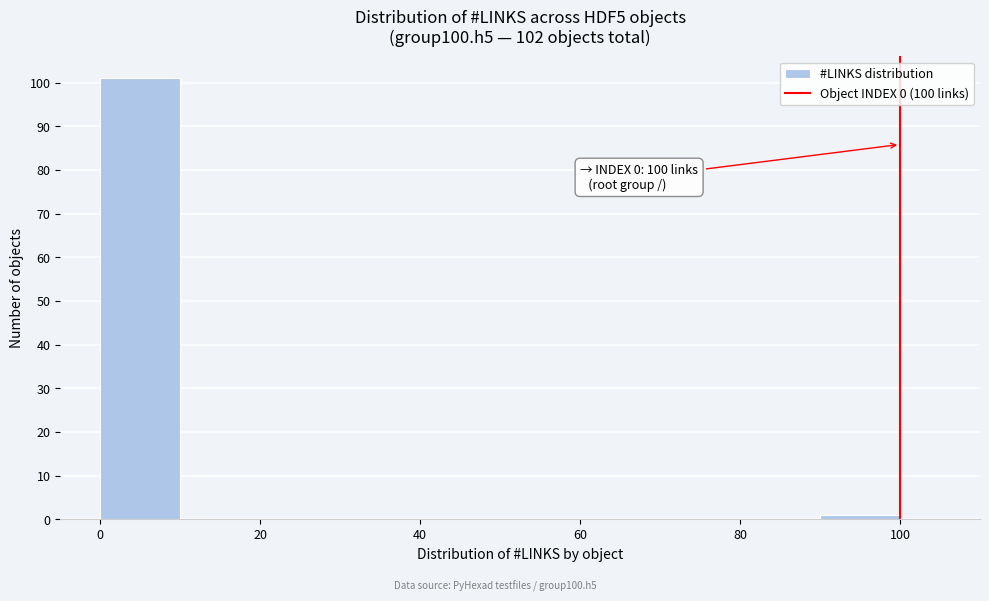

Over which range of the x-axis is the bar tallest?

0 to 10